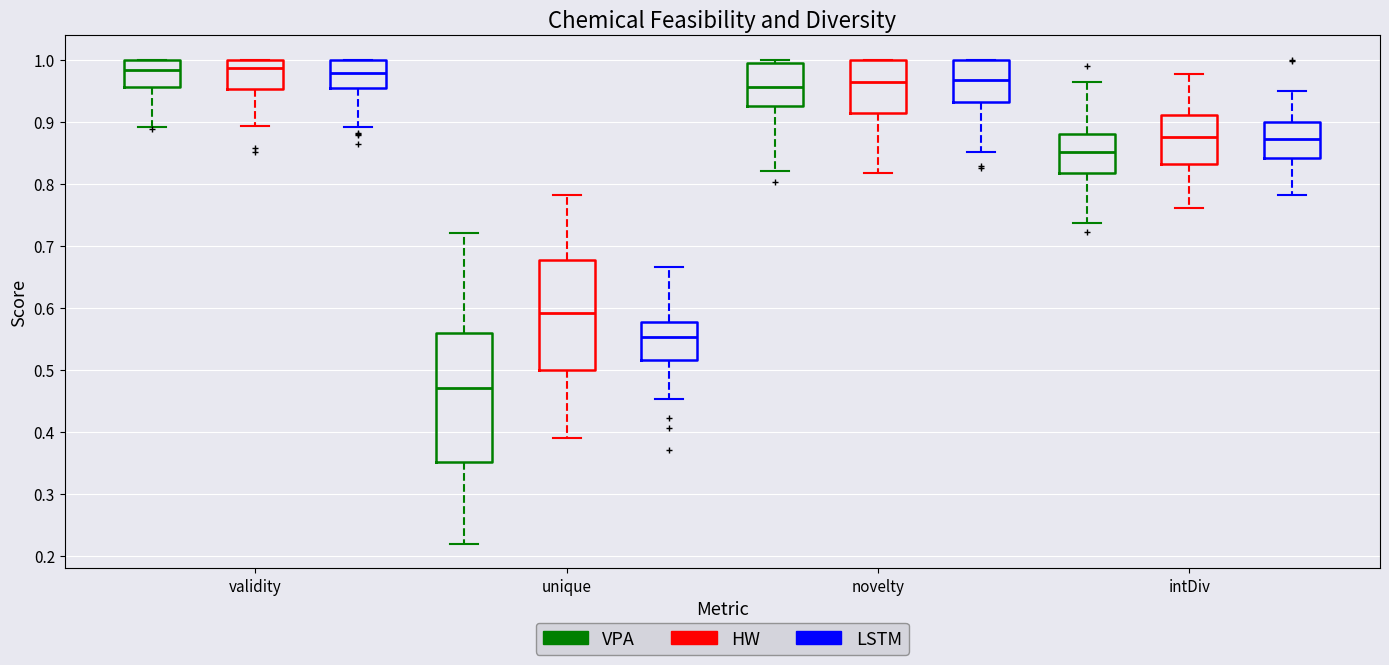

Which box is the tallest, from its lower edge to its upper edge?

unique (VPA)